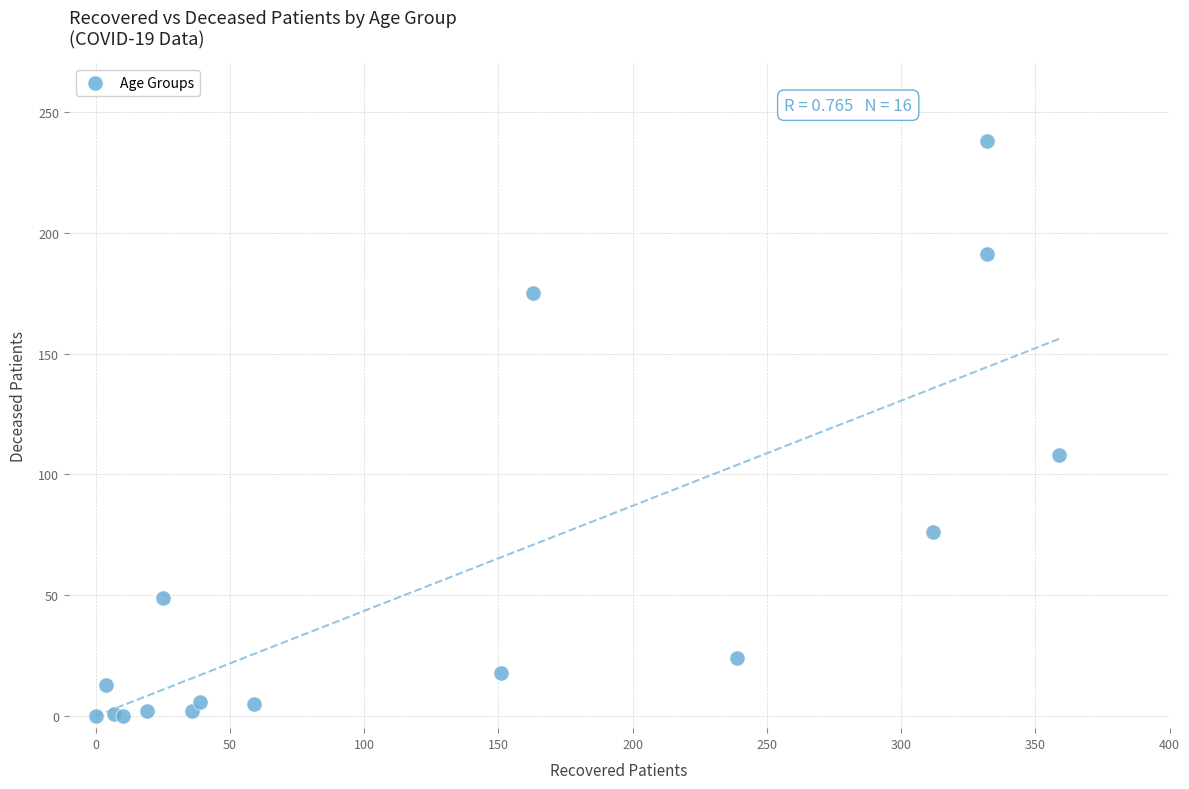

What Y value in the scatter plot is closest to 119?

108